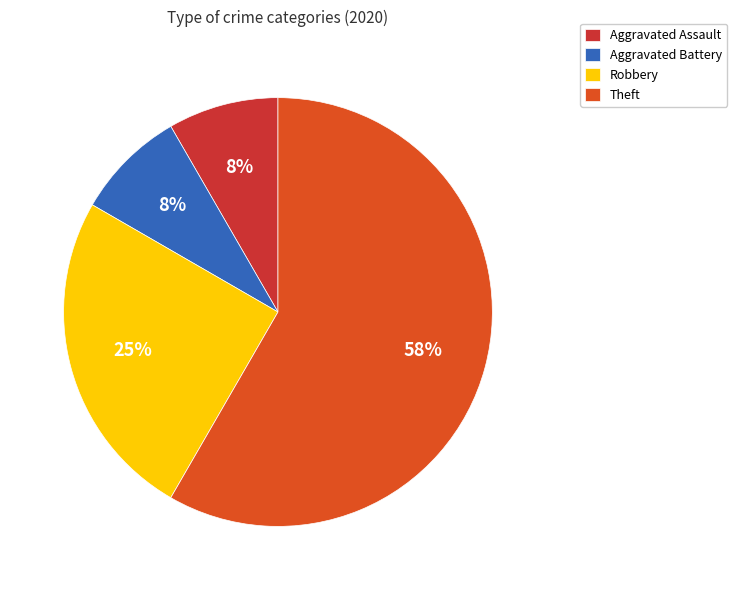

Which slice represents more than half of the pie?

Theft